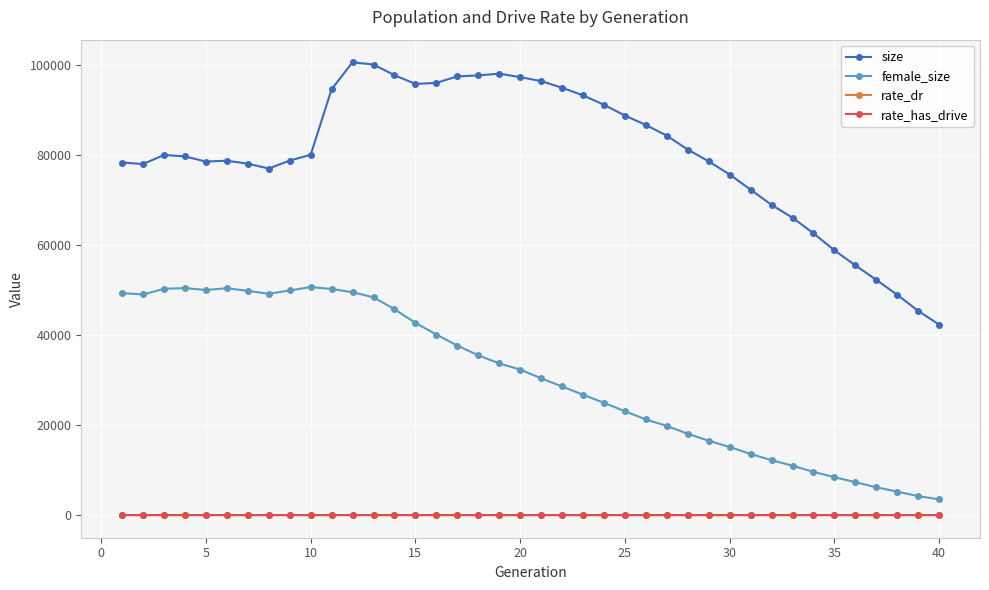

Count the number of categories in the chart.

40